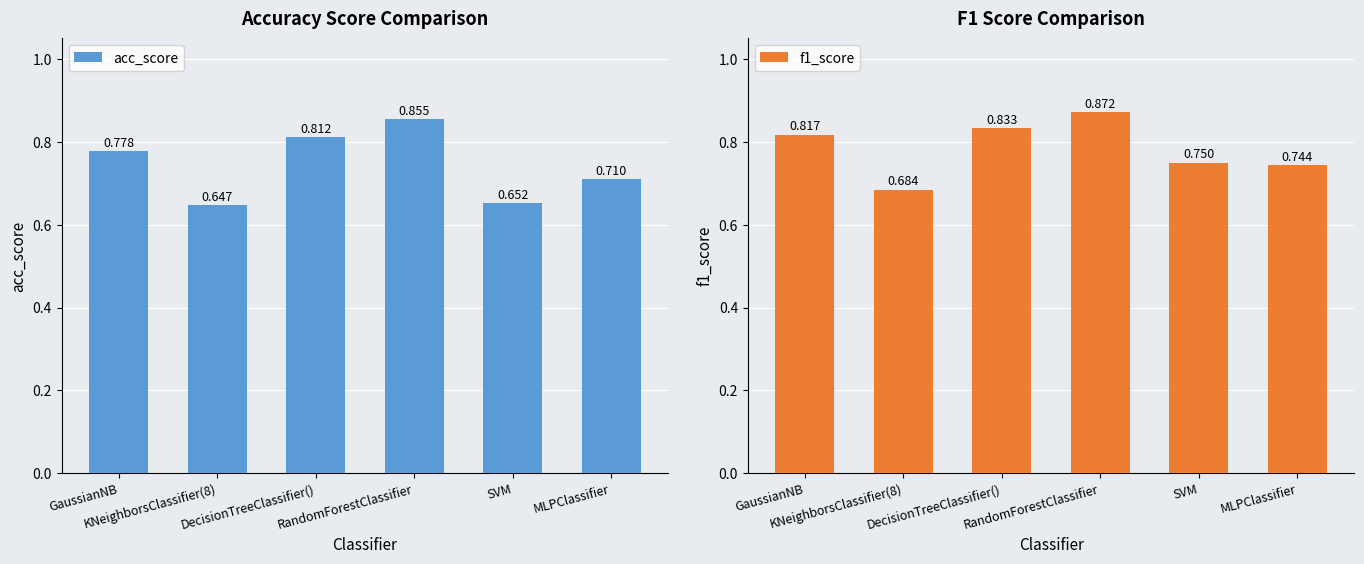

What is the label of the 3rd bar from the right?

RandomForestClassifier